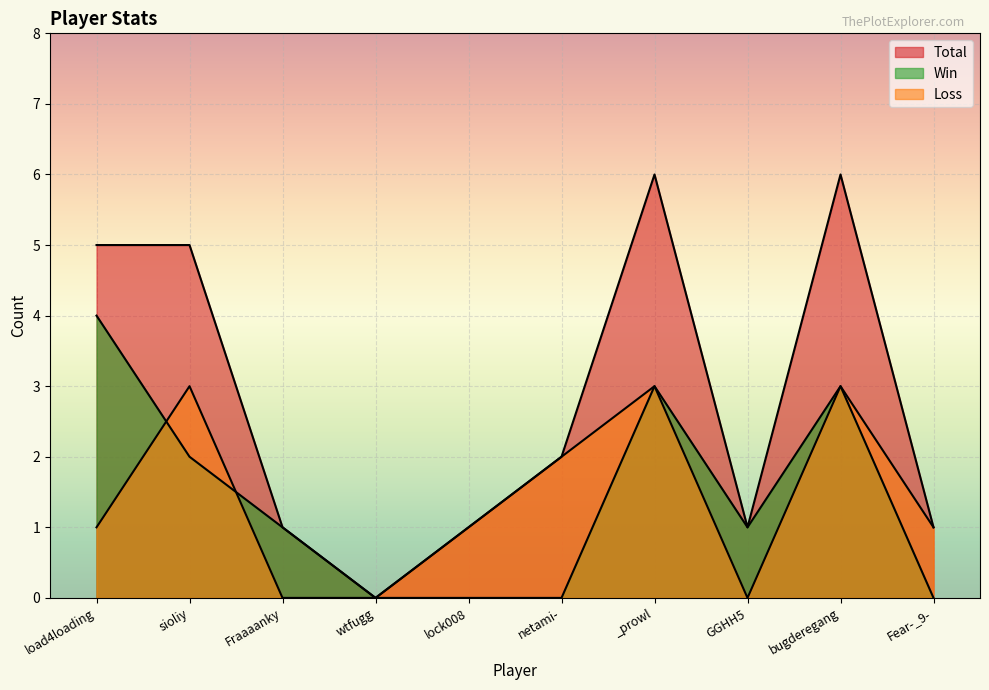

At which label does Loss reach its peak?

sioliy